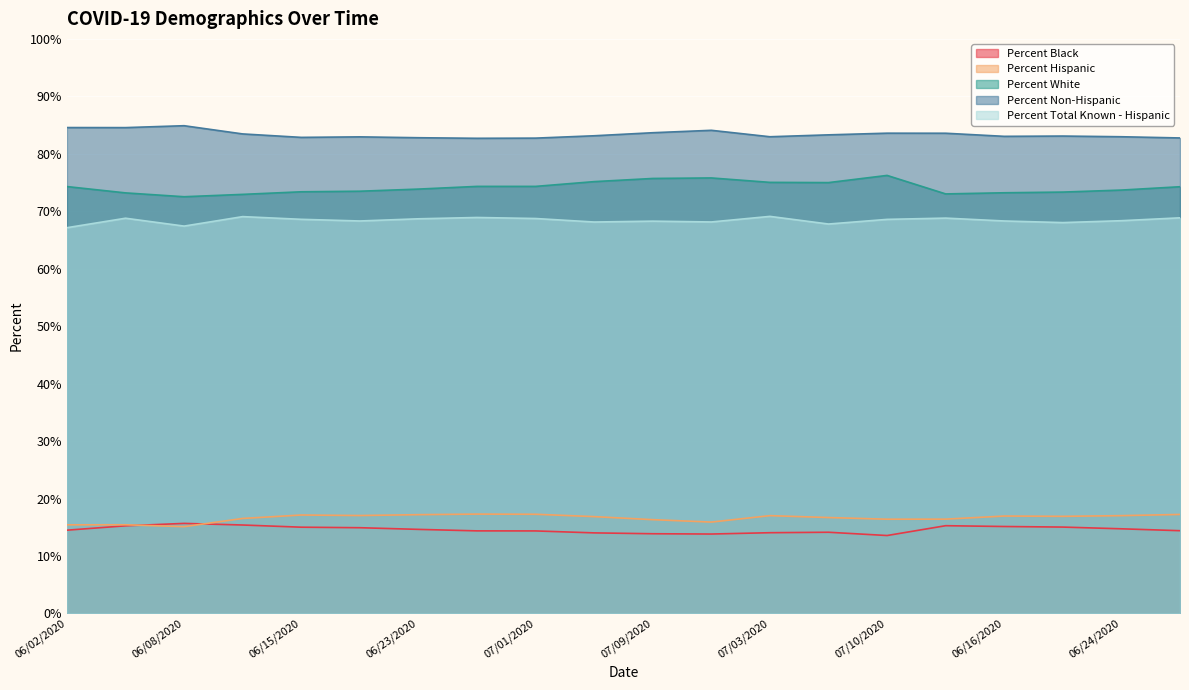

Reading right to left, extract all data points from this chart.

Percent Black: 06/28/2020=14.4	06/24/2020=14.7	06/20/2020=15.0	06/16/2020=15.1	06/09/2020=15.3	07/10/2020=13.6	07/06/2020=14.1	07/03/2020=14.1	07/12/2020=13.8	07/09/2020=13.9	07/05/2020=14.0	07/01/2020=14.4	06/27/2020=14.4	06/23/2020=14.6	06/19/2020=14.9	06/15/2020=15.0	06/11/2020=15.4	06/08/2020=15.7	06/05/2020=15.3	06/02/2020=14.5
Percent Hispanic: 06/28/2020=17.2	06/24/2020=17.0	06/20/2020=16.9	06/16/2020=17.0	06/09/2020=16.4	07/10/2020=16.4	07/06/2020=16.7	07/03/2020=17.0	07/12/2020=15.9	07/09/2020=16.3	07/05/2020=16.9	07/01/2020=17.3	06/27/2020=17.3	06/23/2020=17.2	06/19/2020=17.1	06/15/2020=17.1	06/11/2020=16.5	06/08/2020=15.1	06/05/2020=15.4	06/02/2020=15.4
Percent White: 06/28/2020=74.3	06/24/2020=73.7	06/20/2020=73.3	06/16/2020=73.2	06/09/2020=73.0	07/10/2020=76.2	07/06/2020=75.0	07/03/2020=75.0	07/12/2020=75.8	07/09/2020=75.7	07/05/2020=75.2	07/01/2020=74.3	06/27/2020=74.3	06/23/2020=73.9	06/19/2020=73.5	06/15/2020=73.4	06/11/2020=72.9	06/08/2020=72.5	06/05/2020=73.2	06/02/2020=74.3
Percent Non-Hispanic: 06/28/2020=82.8	06/24/2020=83.0	06/20/2020=83.1	06/16/2020=83.0	06/09/2020=83.6	07/10/2020=83.6	07/06/2020=83.3	07/03/2020=83.0	07/12/2020=84.1	07/09/2020=83.7	07/05/2020=83.1	07/01/2020=82.7	06/27/2020=82.7	06/23/2020=82.8	06/19/2020=83.0	06/15/2020=82.9	06/11/2020=83.5	06/08/2020=84.9	06/05/2020=84.6	06/02/2020=84.6
Percent Total Known - Hispanic: 06/28/2020=68.9	06/24/2020=68.4	06/20/2020=68.0	06/16/2020=68.3	06/09/2020=68.8	07/10/2020=68.6	07/06/2020=67.8	07/03/2020=69.1	07/12/2020=68.1	07/09/2020=68.3	07/05/2020=68.1	07/01/2020=68.7	06/27/2020=68.9	06/23/2020=68.7	06/19/2020=68.3	06/15/2020=68.6	06/11/2020=69.1	06/08/2020=67.4	06/05/2020=68.8	06/02/2020=67.1